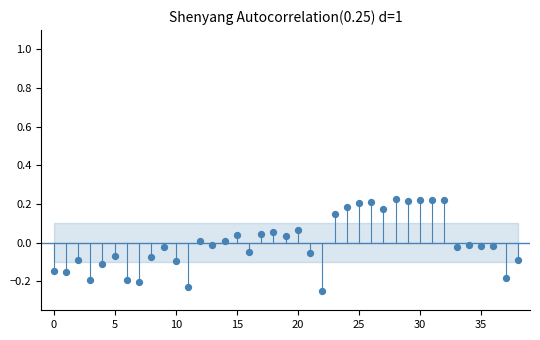

What is the range of Y values (max minus min)?

0.5